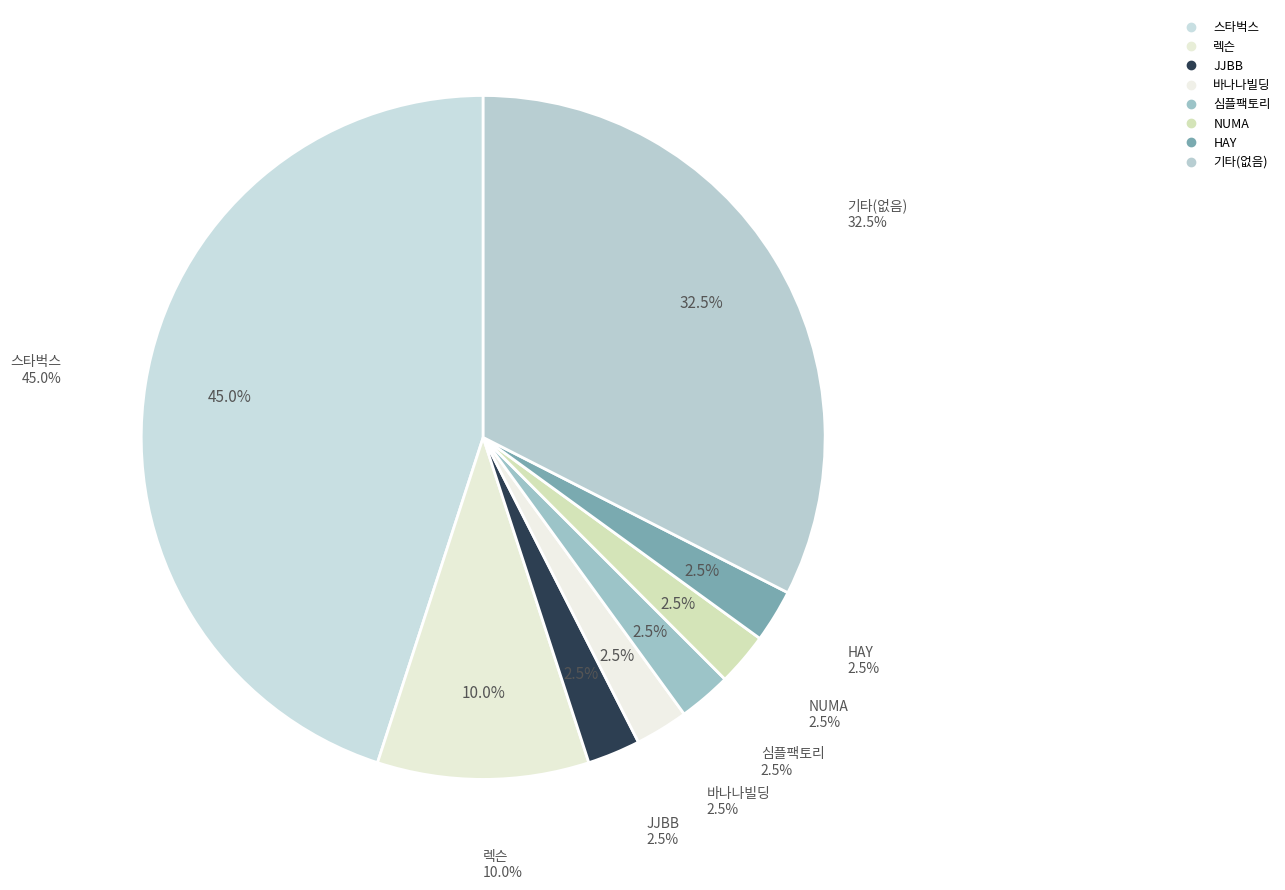

Does 일반 - 가격비교 비매칭 일반상품 represent more than half of the total?

No